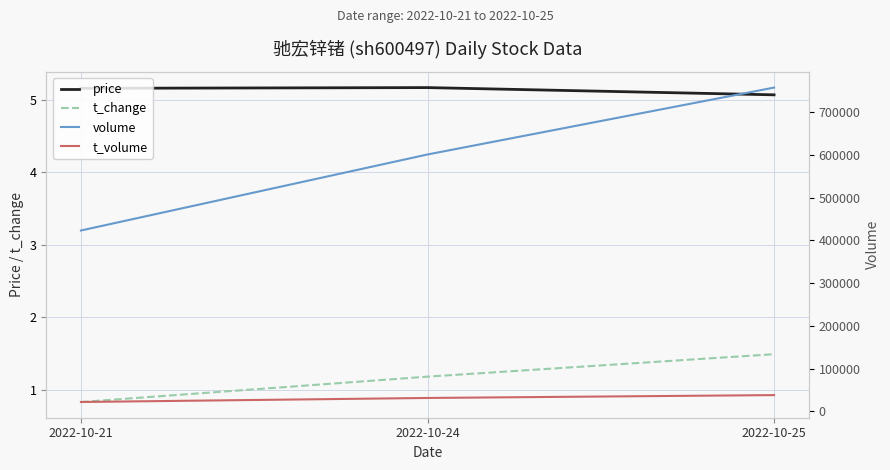

Is the value of t_volume at 2022-10-25 greater than the value of volume at 2022-10-25?

No